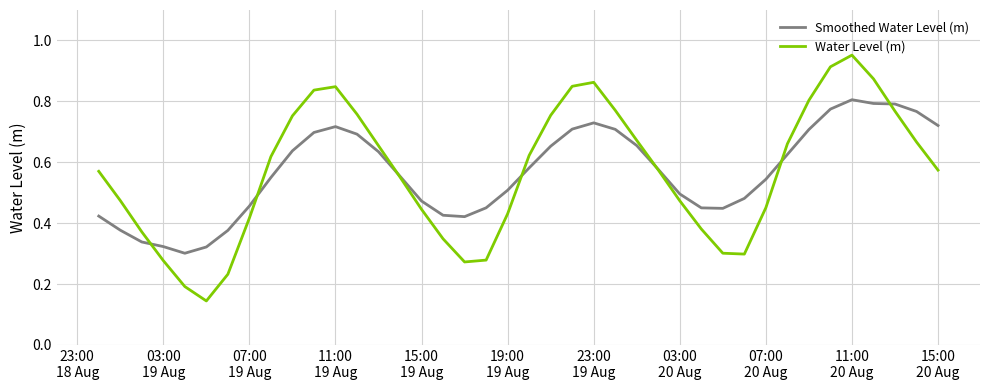

List the series in order of their peak value, highest first.

Water Level (m), Smoothed Water Level (m)